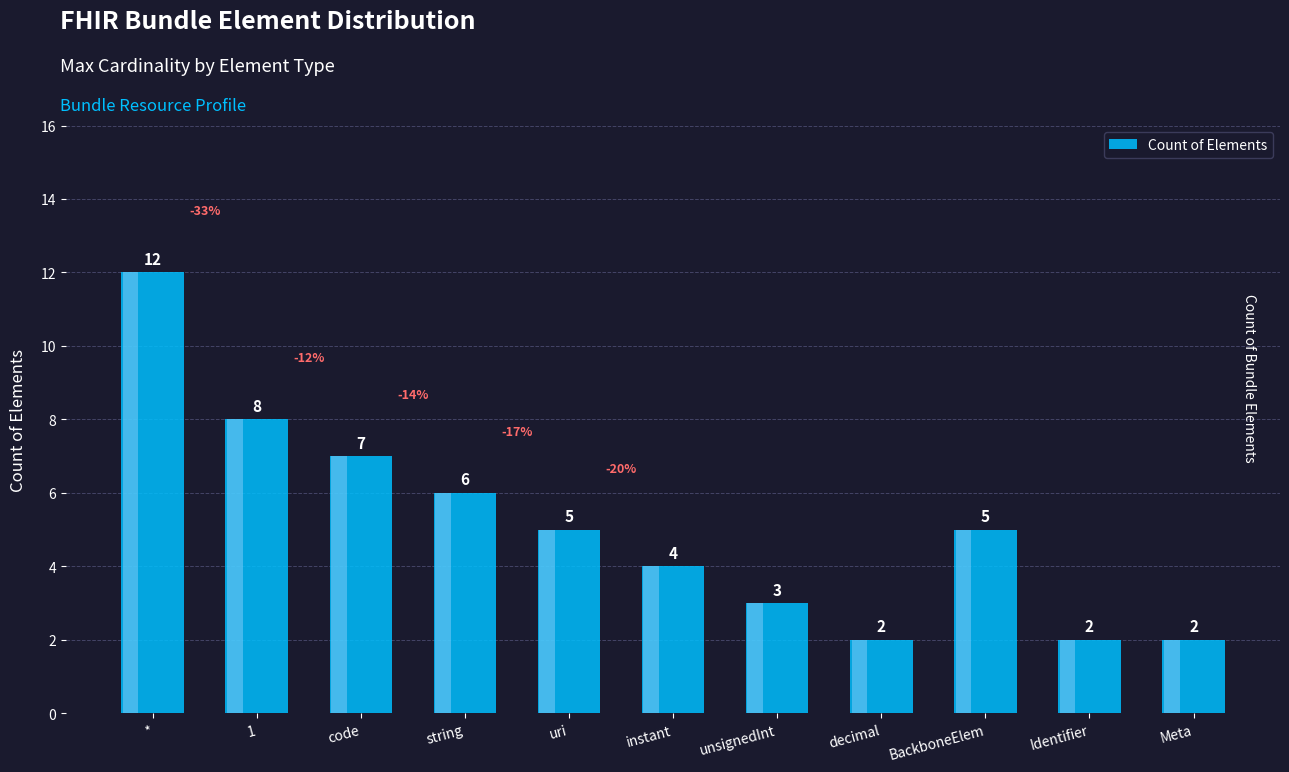

What position from the right is Identifier?

2